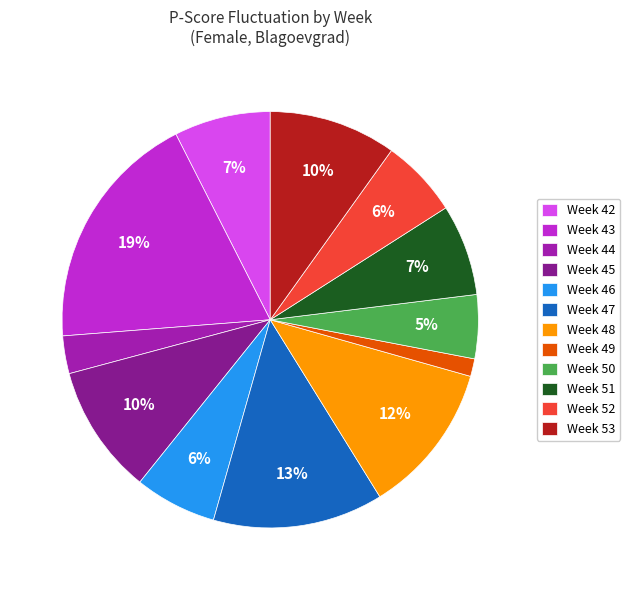

To the nearest percent, what is the average slice percentage?

8%